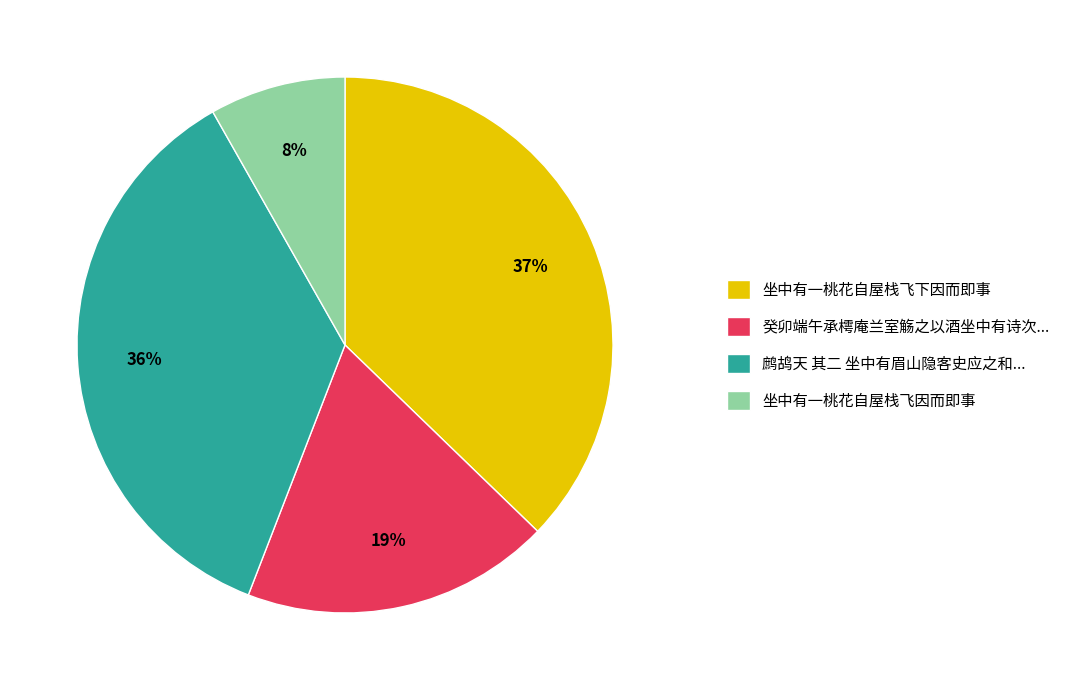

Rank the categories by value from highest to lowest.

坐中有一桃花自屋栈飞下因而即事, 鹧鸪天 其二 坐中有眉山隐客史应之和..., 癸卯端午承樗庵兰室觞之以酒坐中有诗次..., 坐中有一桃花自屋栈飞因而即事